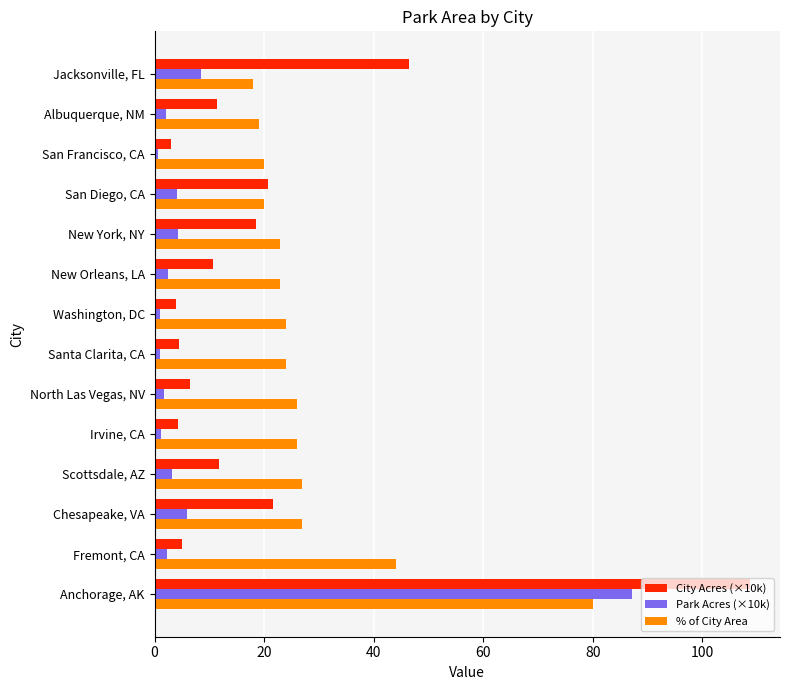

What is the sum of all % of City Area values?

401.0